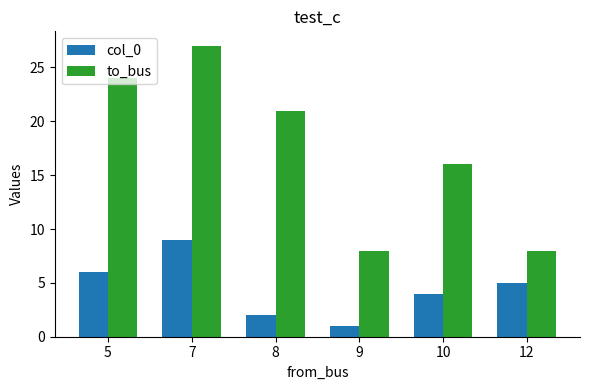

How many bars are there in each group?

2